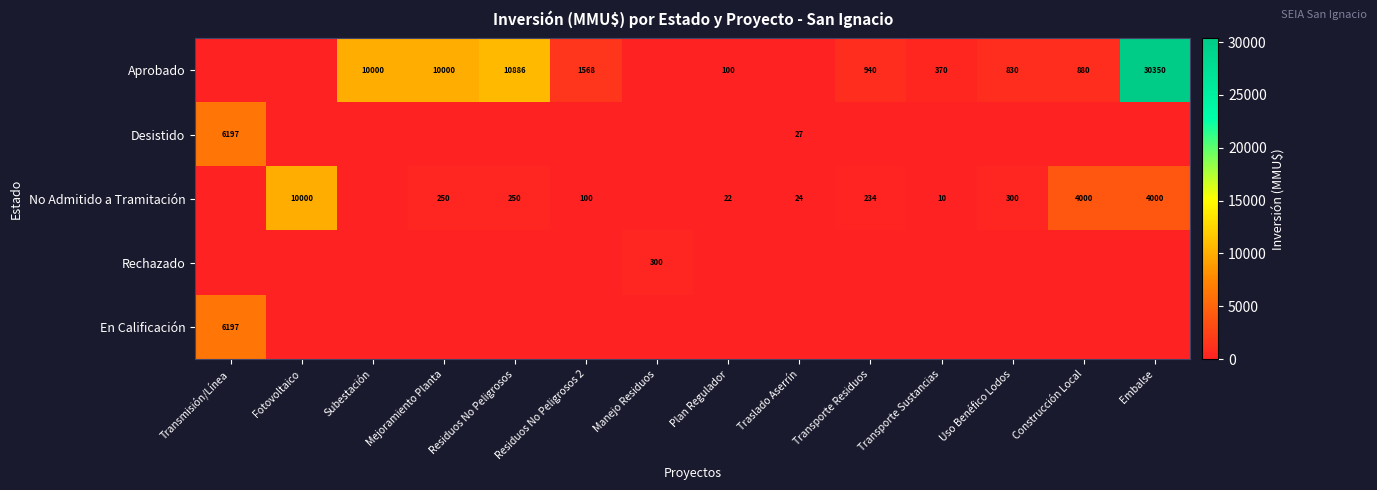

Which series changed the most between Plan Regulador and Embalse?

Aprobado